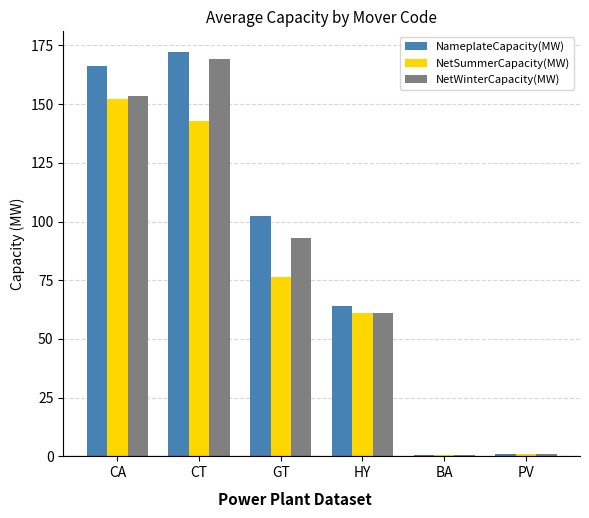

Are the bars grouped side by side (vs. stacked)?

Yes